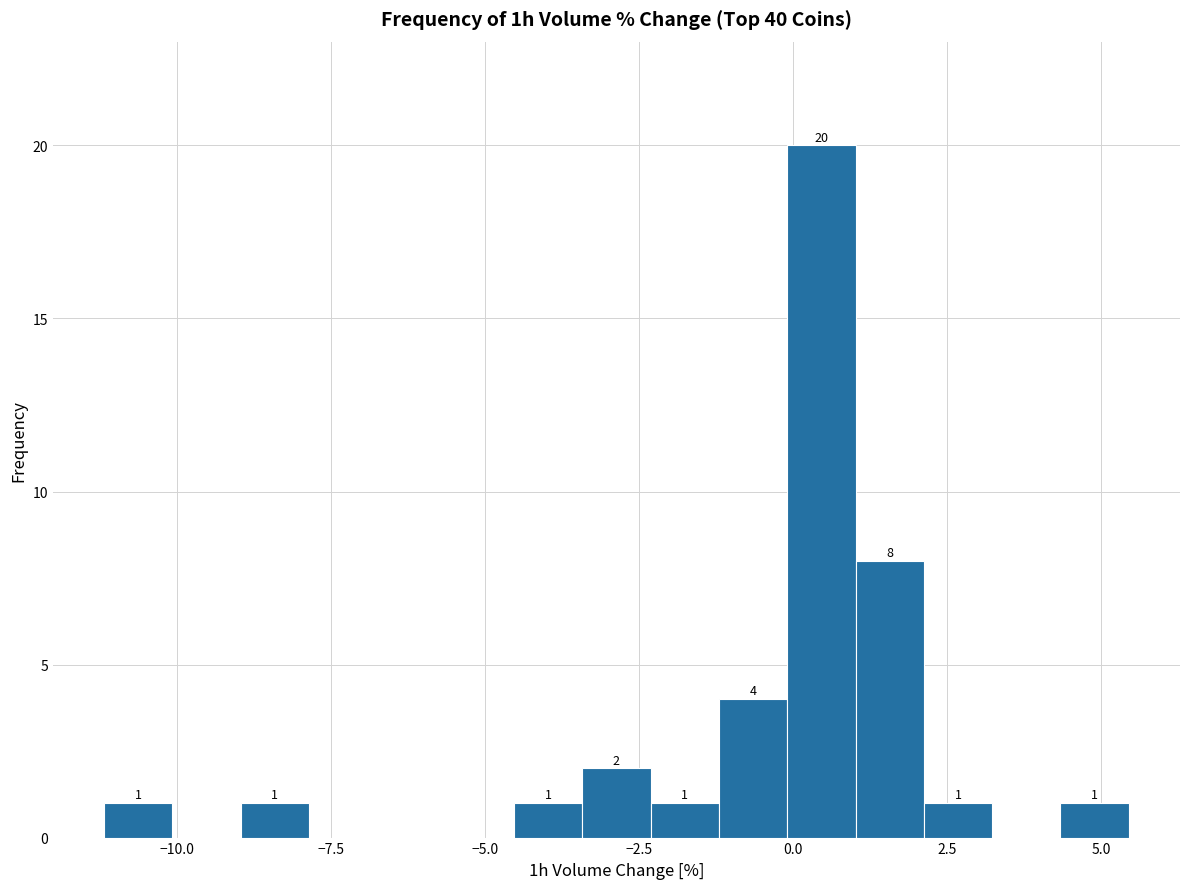

Around what value on the x-axis is the tallest bar? Give the approximate position of its centre, as read against the axis.

0.5